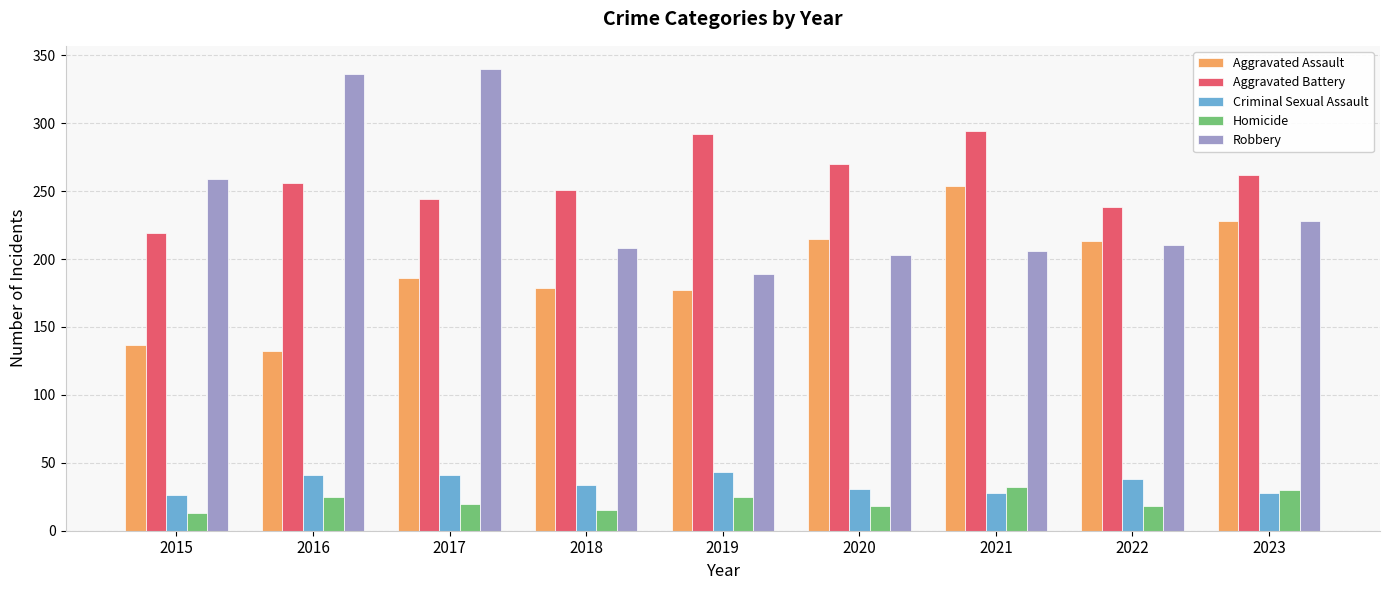

What are all the series names shown in the legend?

Aggravated Assault, Aggravated Battery, Criminal Sexual Assault, Homicide, Robbery